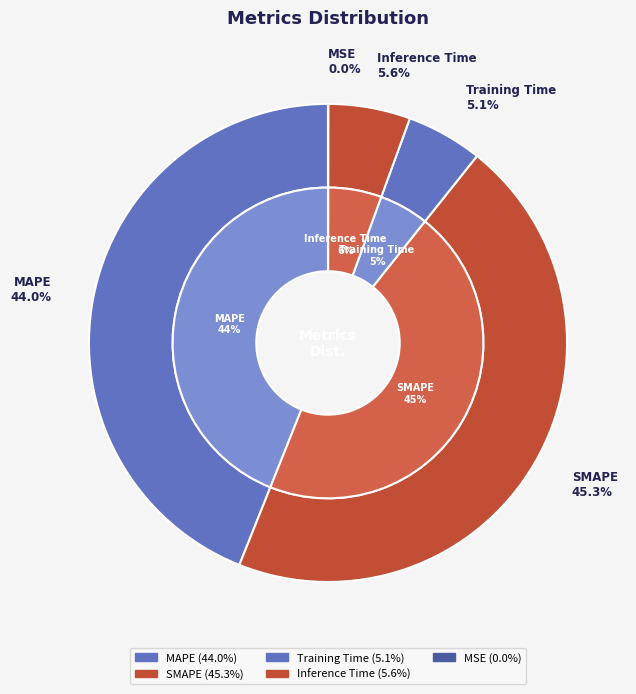

Rank the categories by value from lowest to highest.

MSE, Training Time, Inference Time, MAPE, SMAPE